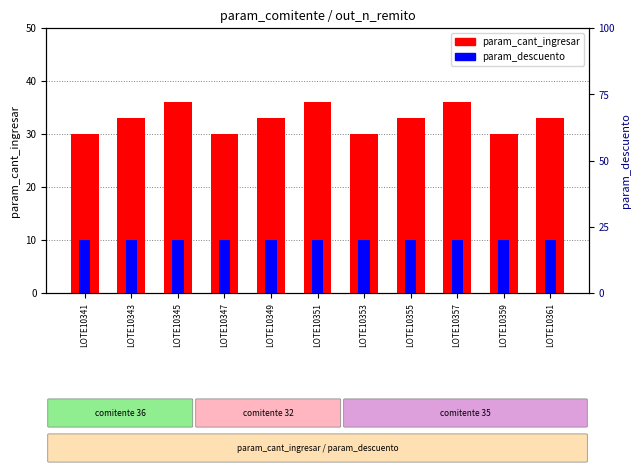

What is the greatest value displayed?

36